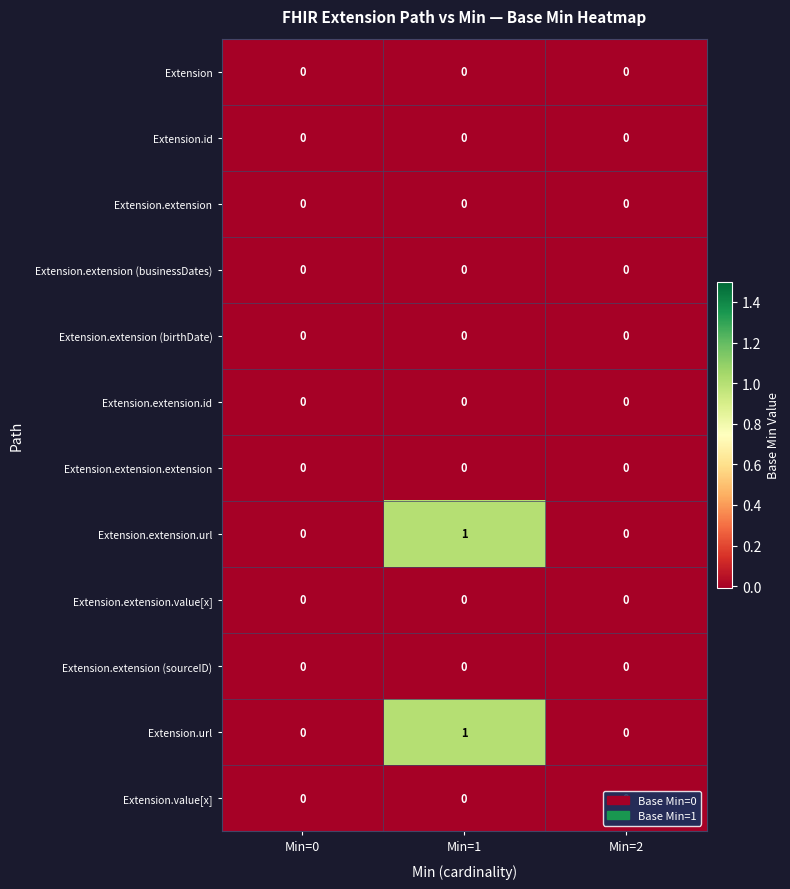

At which category is the sum across all series the highest?

Min=1